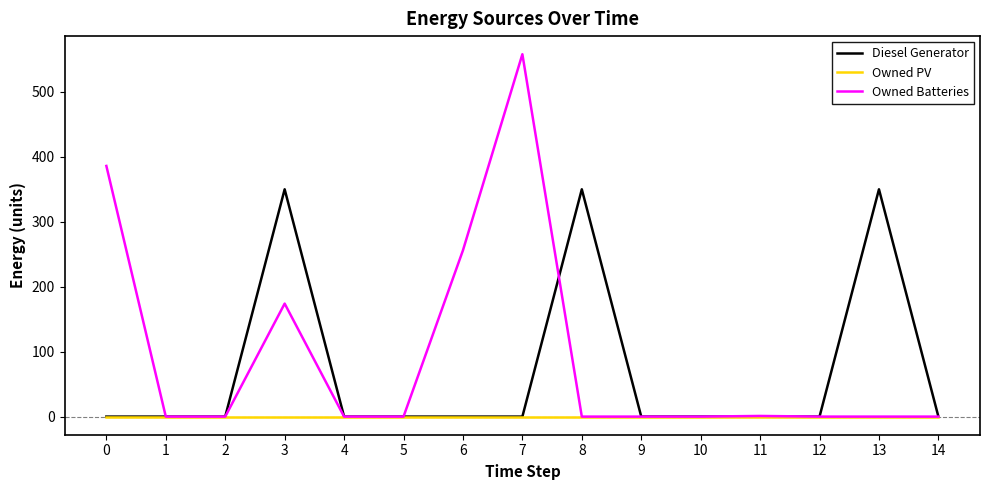

What is the difference between the highest and lowest values at 13?

350